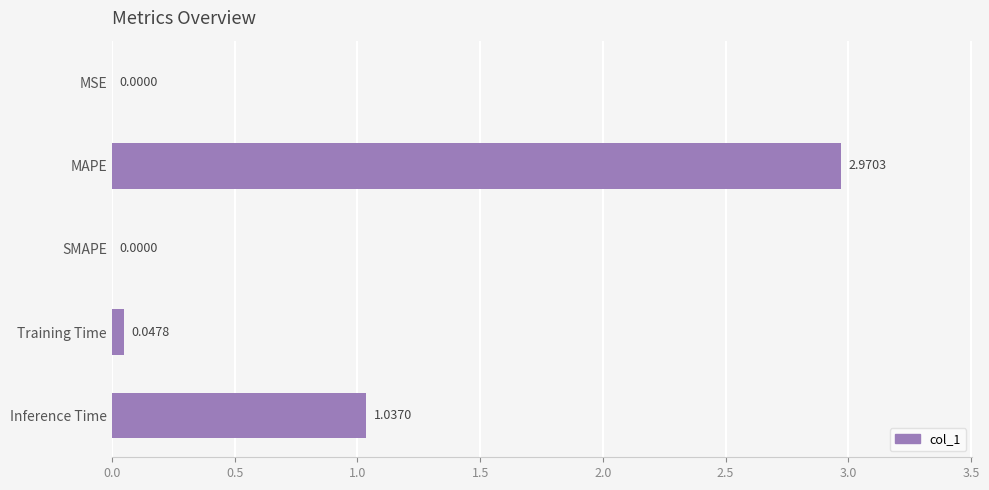

Which category has the highest value across all series?

MAPE